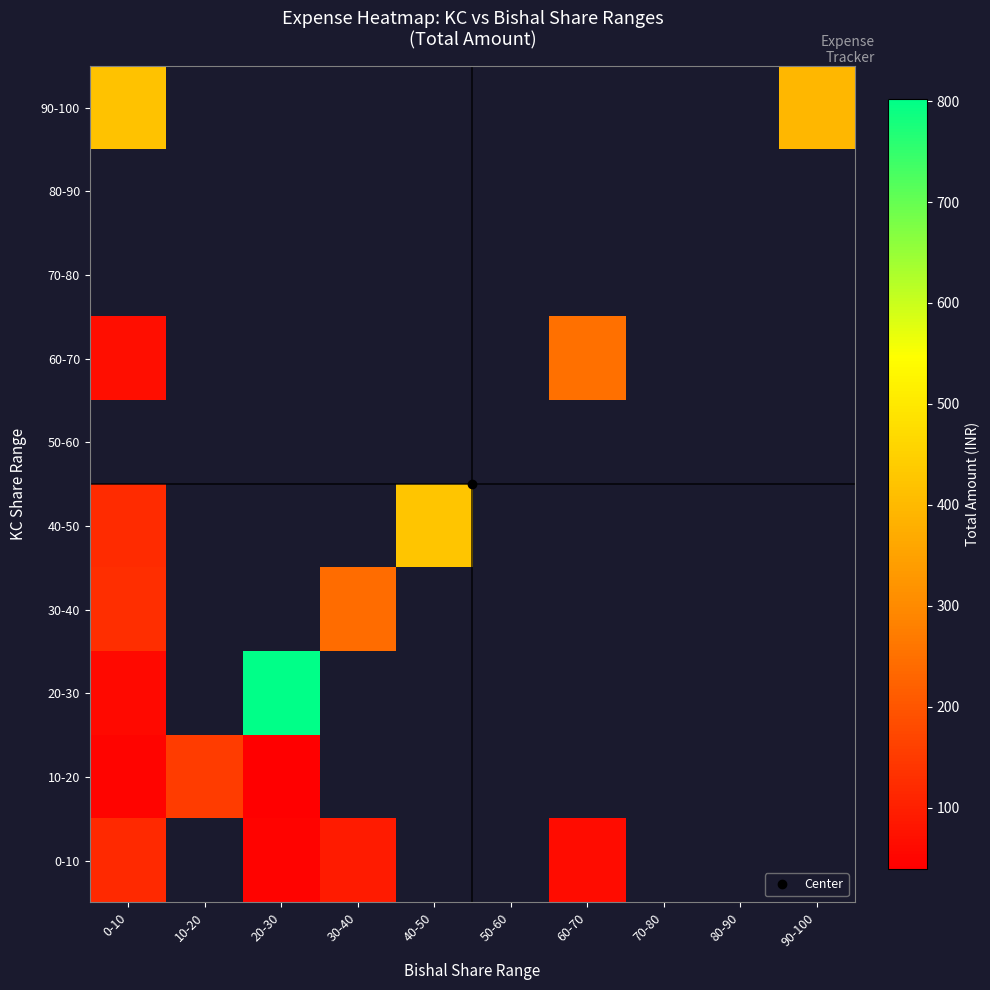

Which category has the highest value in the 10-20 series?

10-20